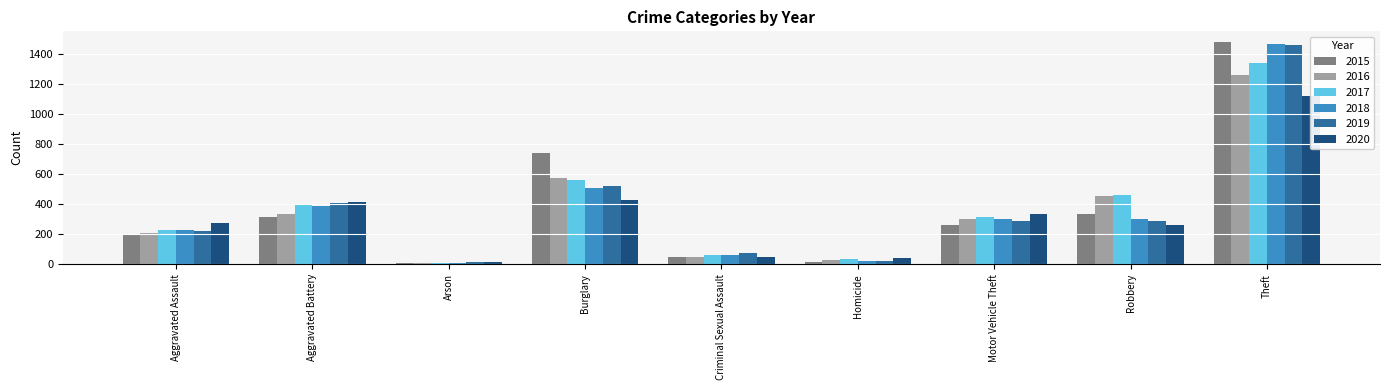

Where does the 2019 series first go above 287?

Aggravated Battery